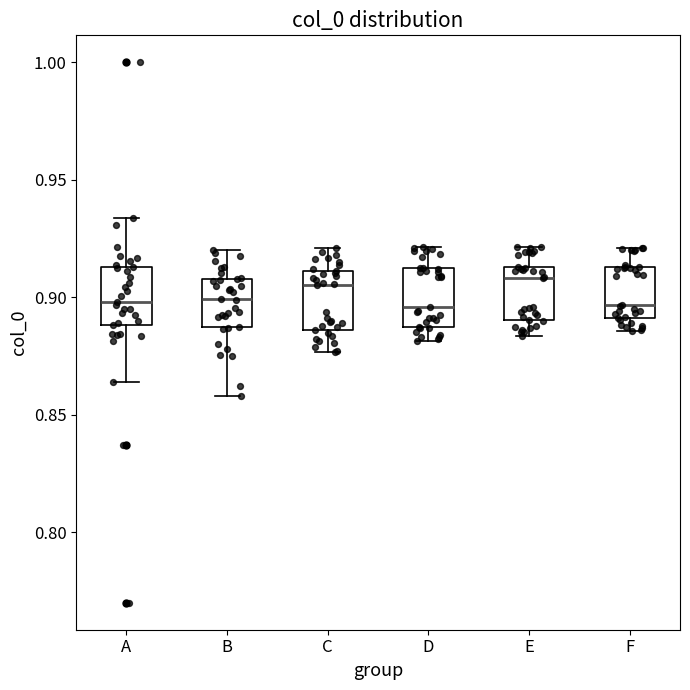

Reading left to right, read every box against the y-axis: the position of its median line, the range the box covers, and the ends of its whiskers. The values are not printed on the chart, so give them approximately, as read against the axis.

A: median 0.900, box 0.890 to 0.915, whiskers 0.865 to 0.935
B: median 0.900, box 0.885 to 0.910, whiskers 0.860 to 0.920
C: median 0.905, box 0.885 to 0.910, whiskers 0.875 to 0.920
D: median 0.895, box 0.890 to 0.910, whiskers 0.880 to 0.920
E: median 0.910, box 0.890 to 0.915, whiskers 0.885 to 0.920
F: median 0.895, box 0.890 to 0.915, whiskers 0.885 to 0.920